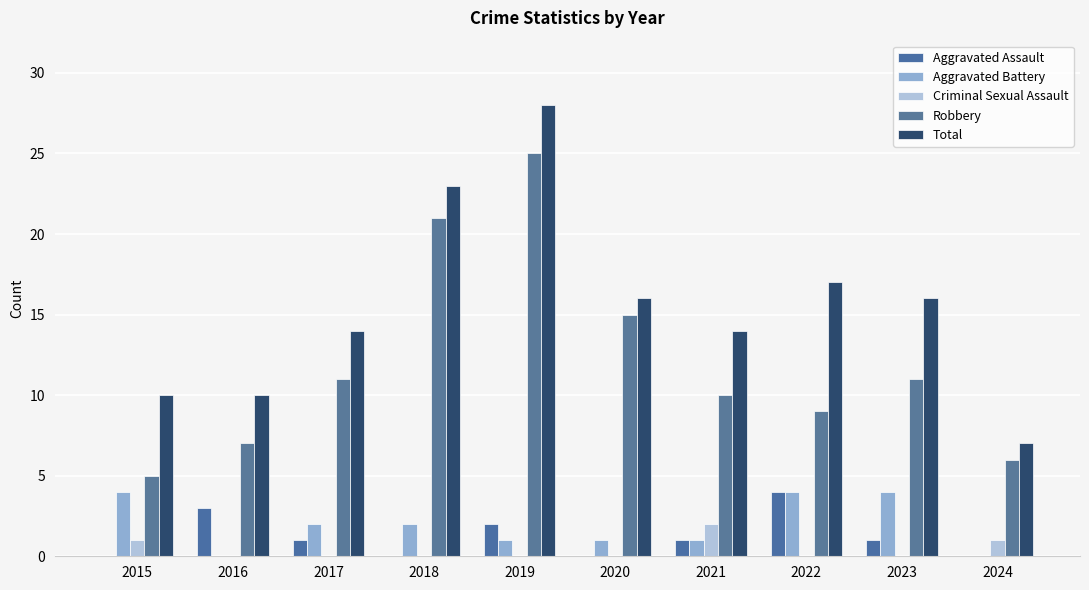

Is the value of Aggravated Assault at 2015 greater than the value of Robbery at 2022?

No